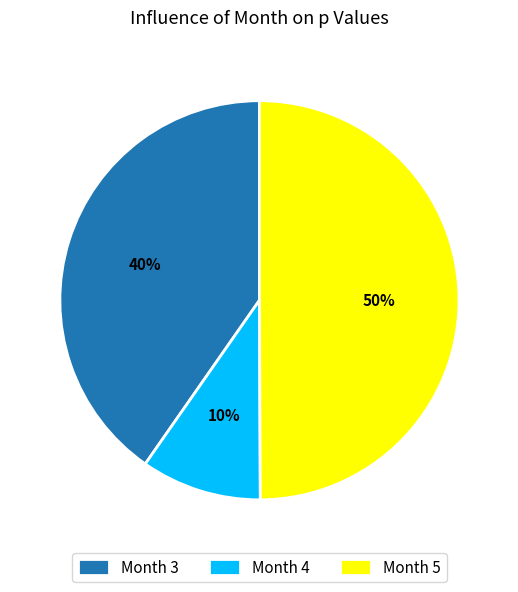

Is Month 3 the majority of the pie?

No